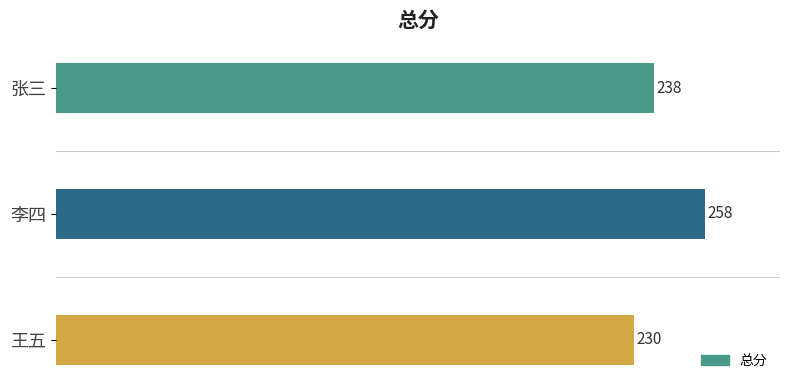

At which label is the value closest to 244?

张三